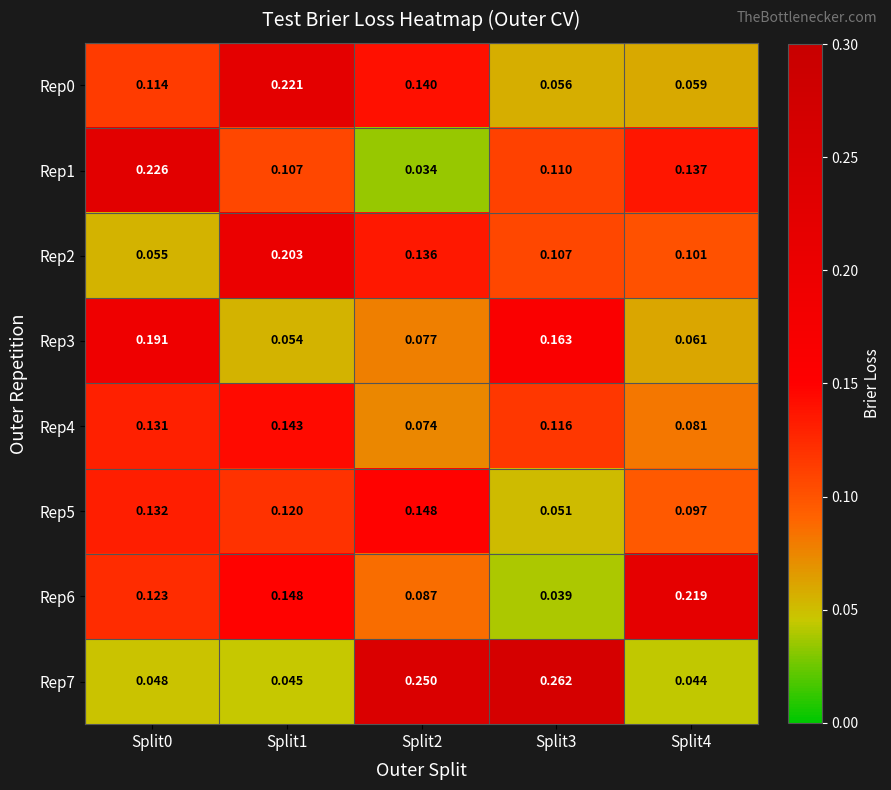

Reading right to left, what are all the values shown in this chart?

Rep0: Split4=0.1	Split3=0.1	Split2=0.1	Split1=0.2	Split0=0.1
Rep1: Split4=0.1	Split3=0.1	Split2=0.0	Split1=0.1	Split0=0.2
Rep2: Split4=0.1	Split3=0.1	Split2=0.1	Split1=0.2	Split0=0.1
Rep3: Split4=0.1	Split3=0.2	Split2=0.1	Split1=0.1	Split0=0.2
Rep4: Split4=0.1	Split3=0.1	Split2=0.1	Split1=0.1	Split0=0.1
Rep5: Split4=0.1	Split3=0.1	Split2=0.1	Split1=0.1	Split0=0.1
Rep6: Split4=0.2	Split3=0.0	Split2=0.1	Split1=0.1	Split0=0.1
Rep7: Split4=0.0	Split3=0.3	Split2=0.2	Split1=0.0	Split0=0.0